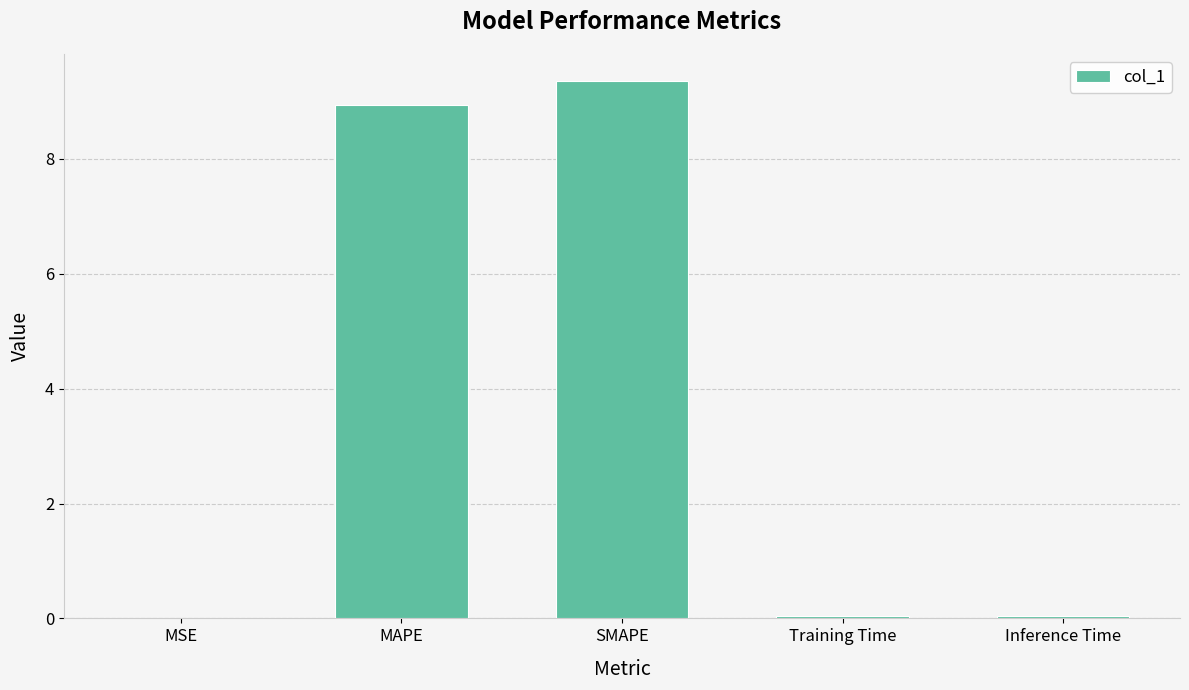

Which category has the highest value across all series?

SMAPE